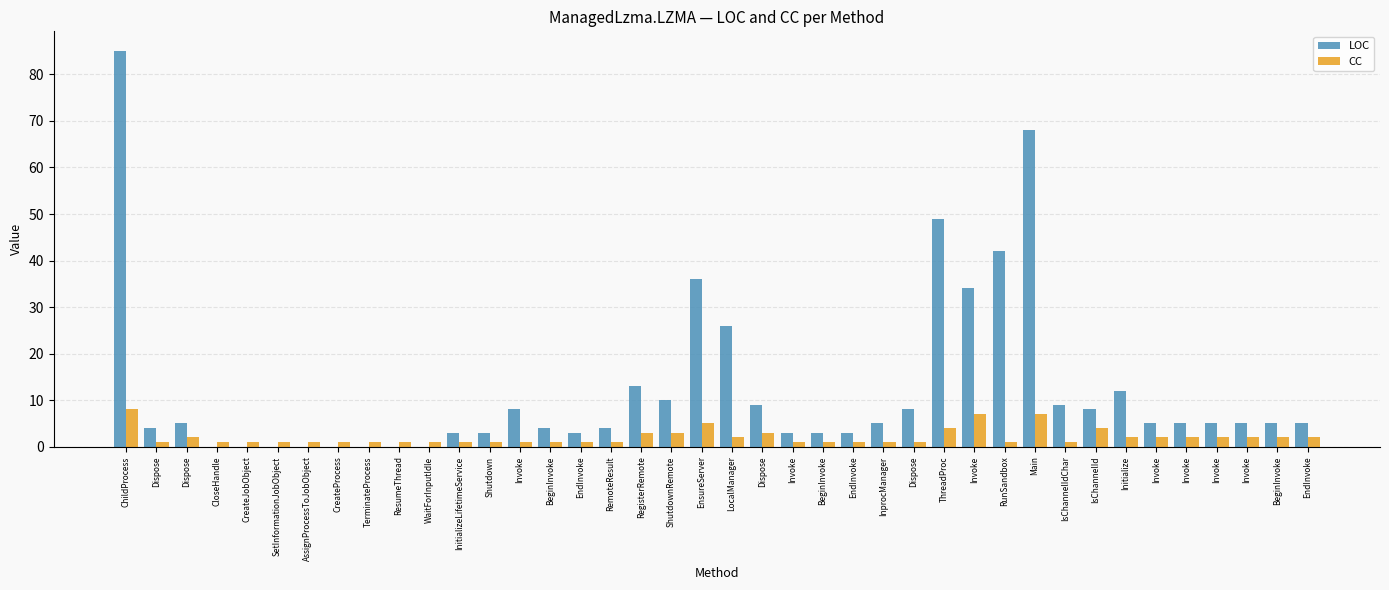

Rank the series by their maximum value, from highest to lowest.

LOC, CC